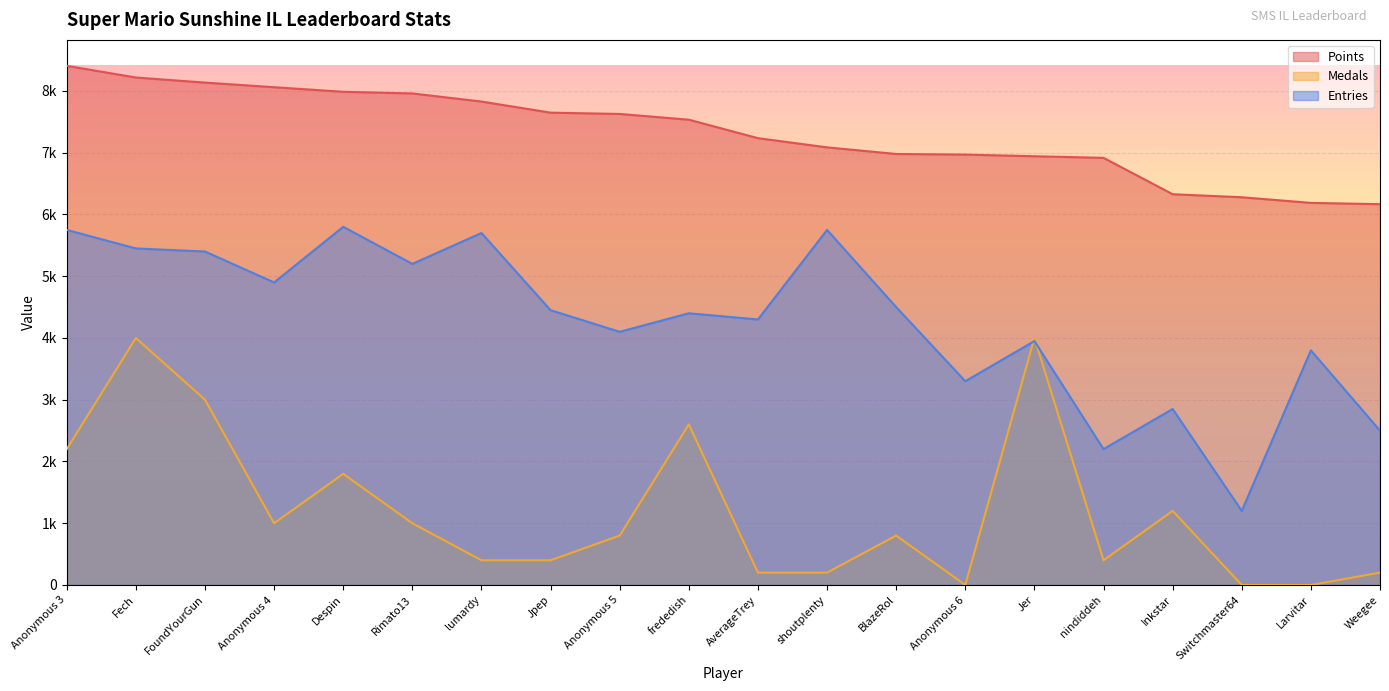

Is it true that Entries equals 5750 at shoutplenty?

True